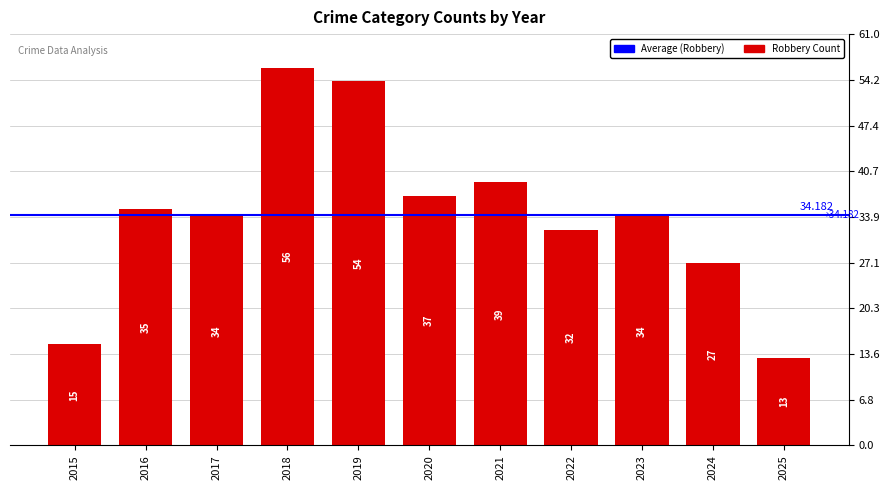

Does the chart contain any negative values?

No